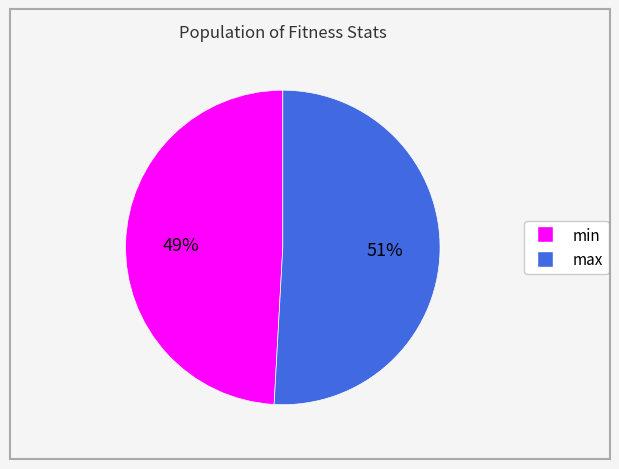

Do min and max together represent more than half of the pie?

Yes